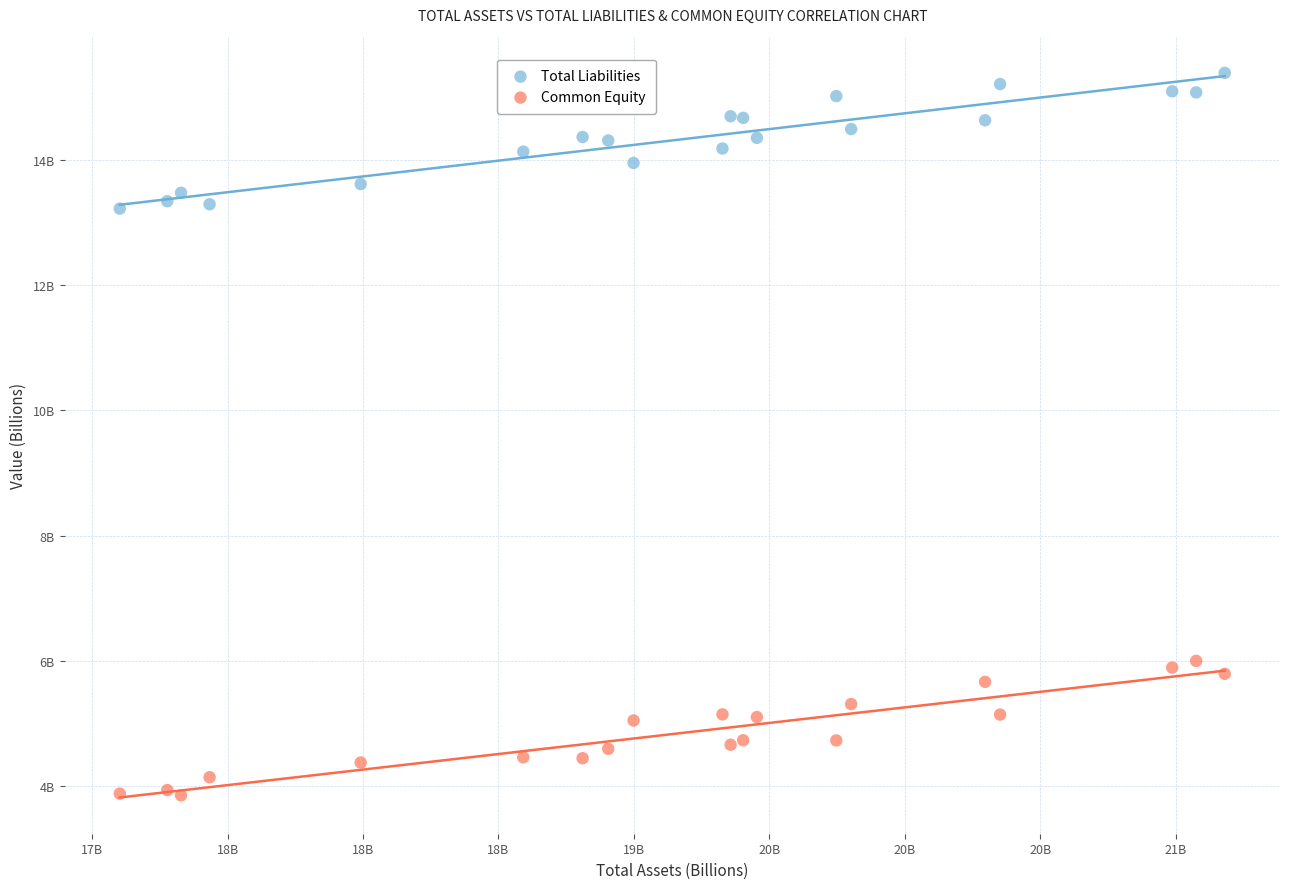

What are all the series names shown in the legend?

Total Liabilities, Common Equity